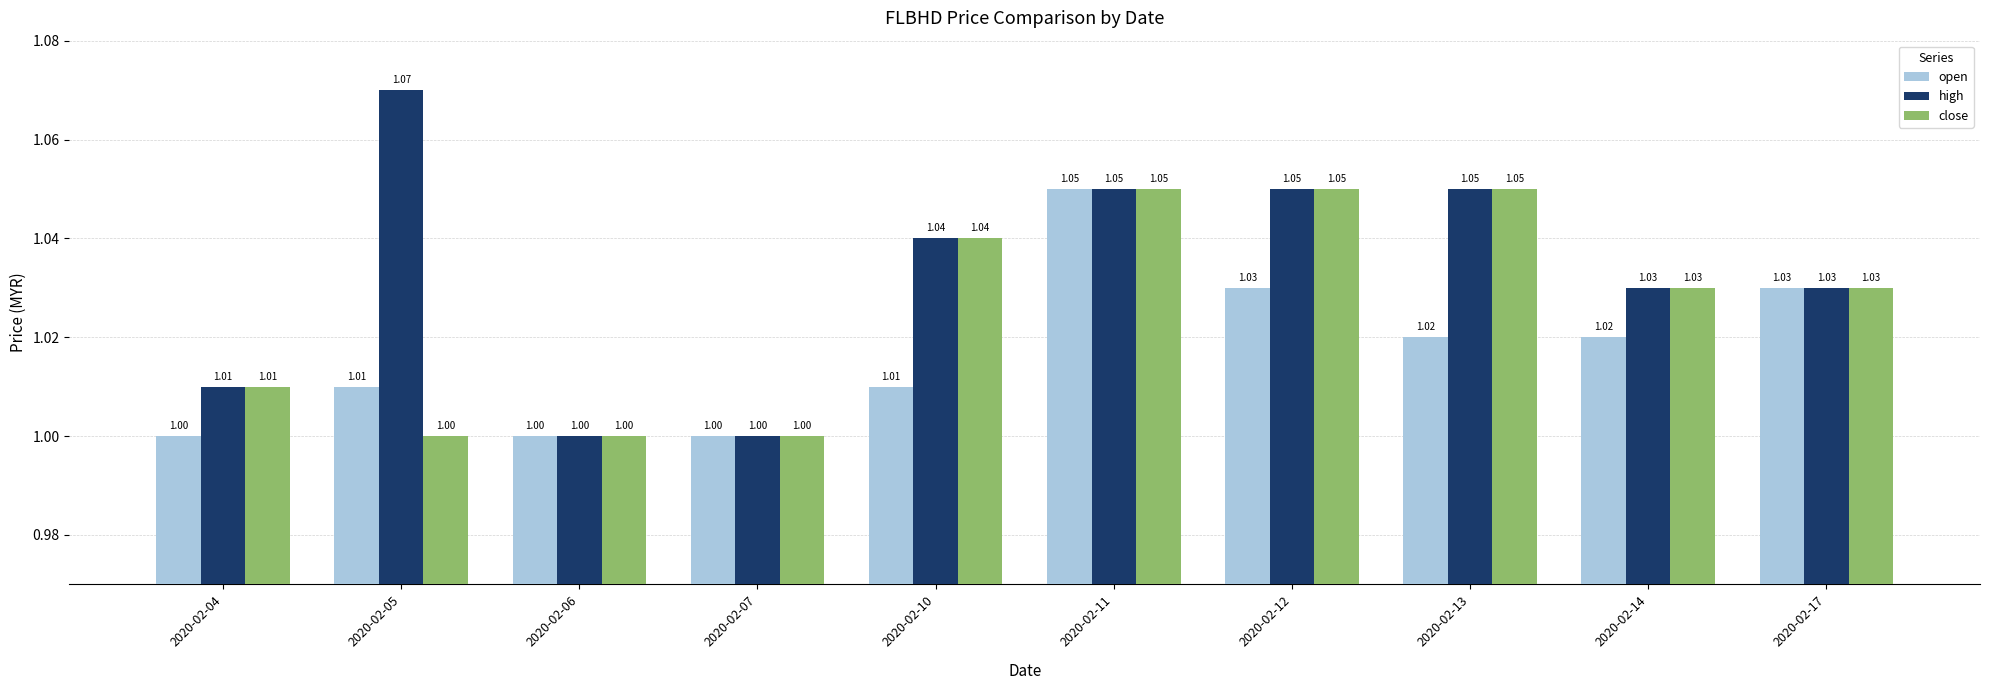

Which series has the widest spread of values?

high